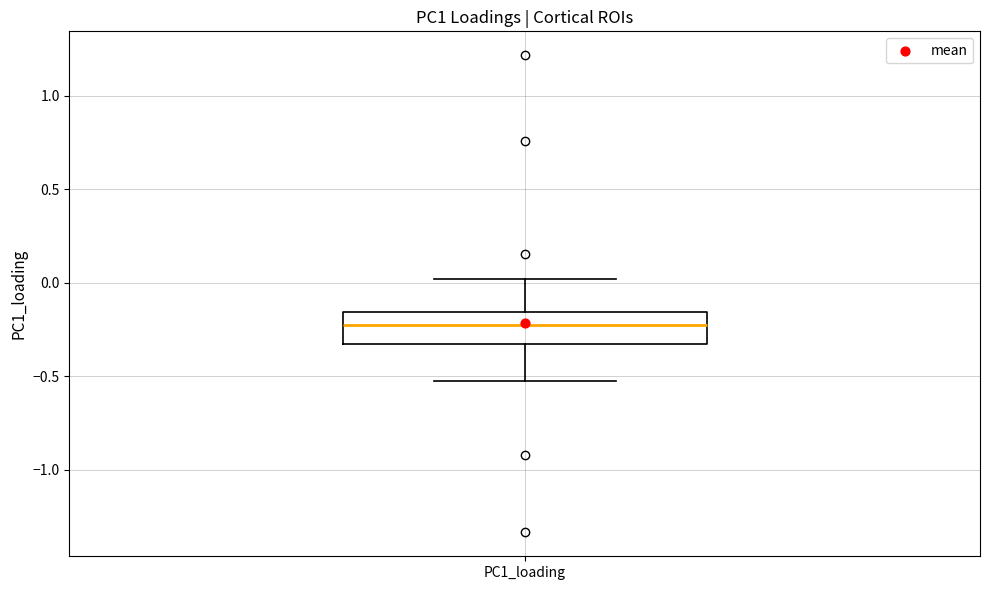

Where does the median line of the box for PC1_loading sit on the y-axis? The values are not printed on the chart, so give them approximately, as read against the axis.

-0.20